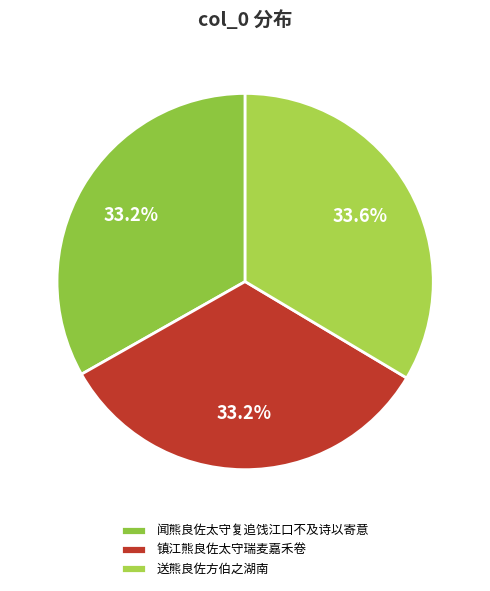

How many slices are in this pie chart?

3